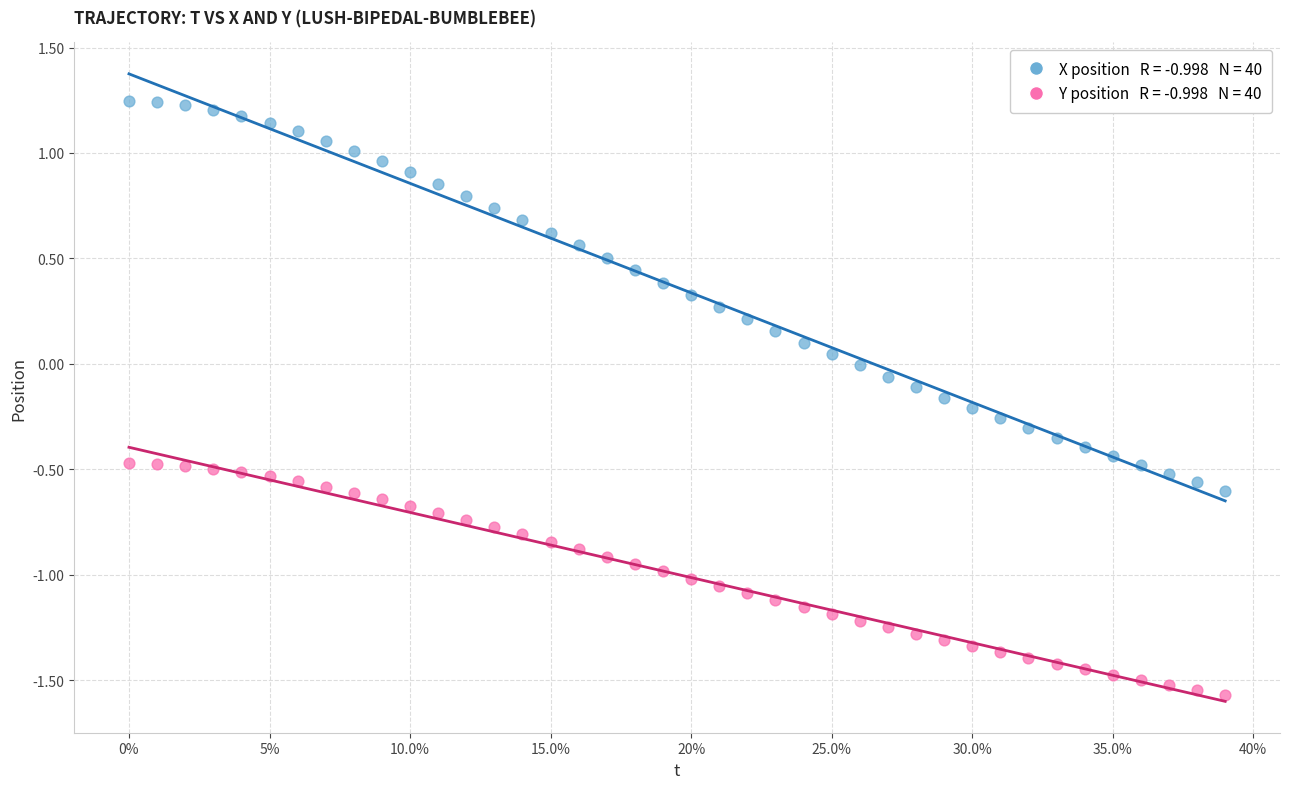

Across all data points, what is the range of Y values (max minus min)?

2.8